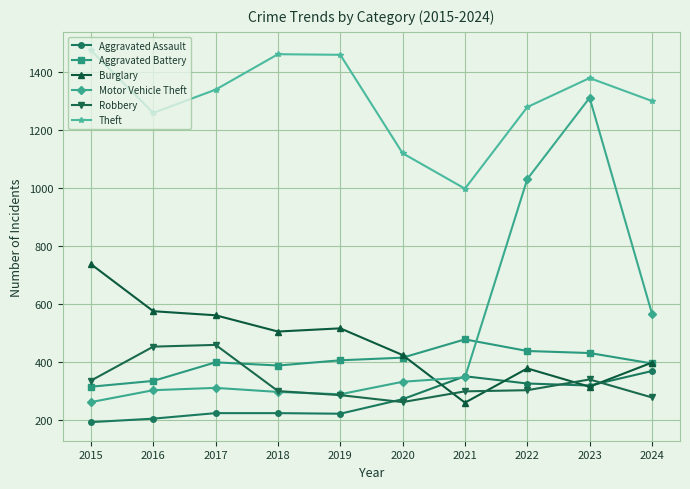

Read the Burglary value at 2021, to the nearest 50.

250